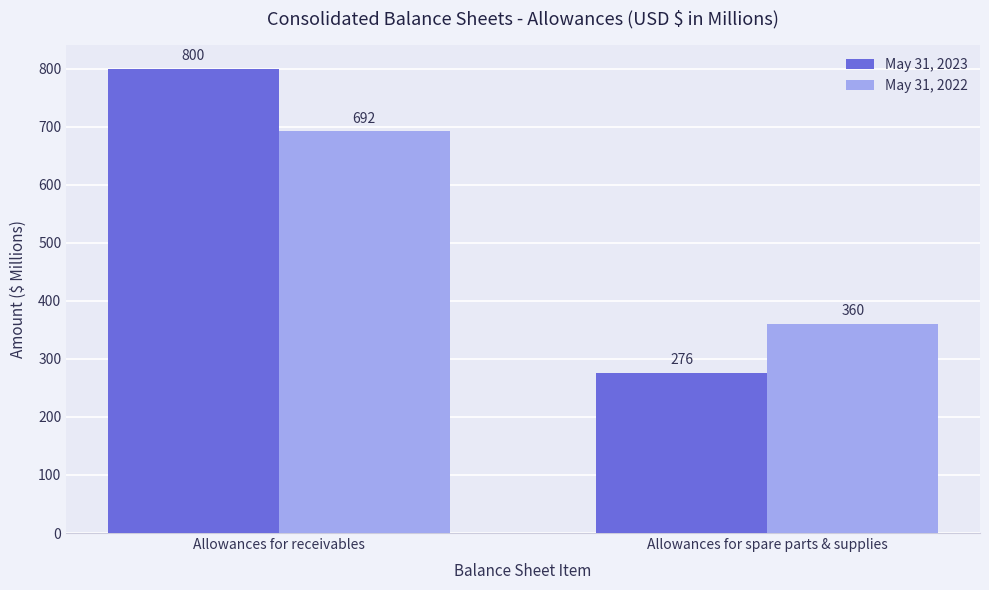

Reading left to right, extract all data points from this chart.

May 31, 2023: 800	276
May 31, 2022: 692	360